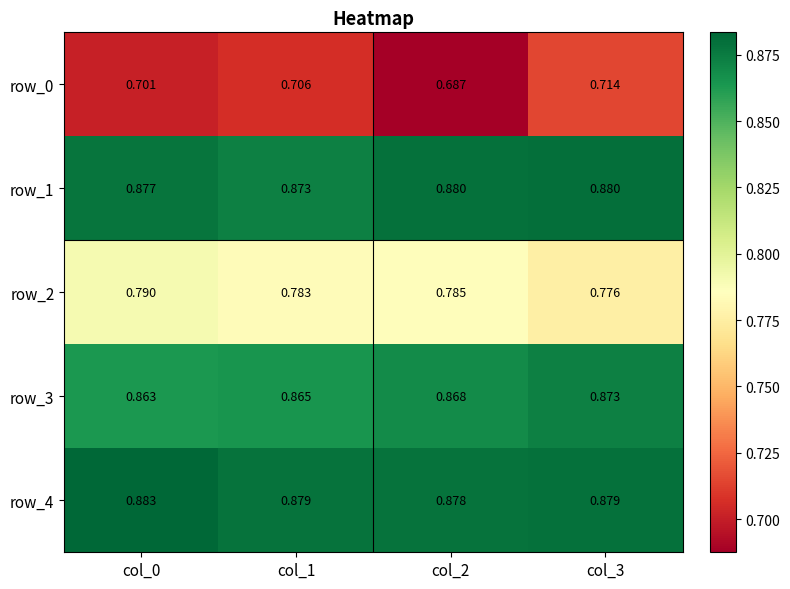

At which category does the chart reach its minimum across all series?

col_2